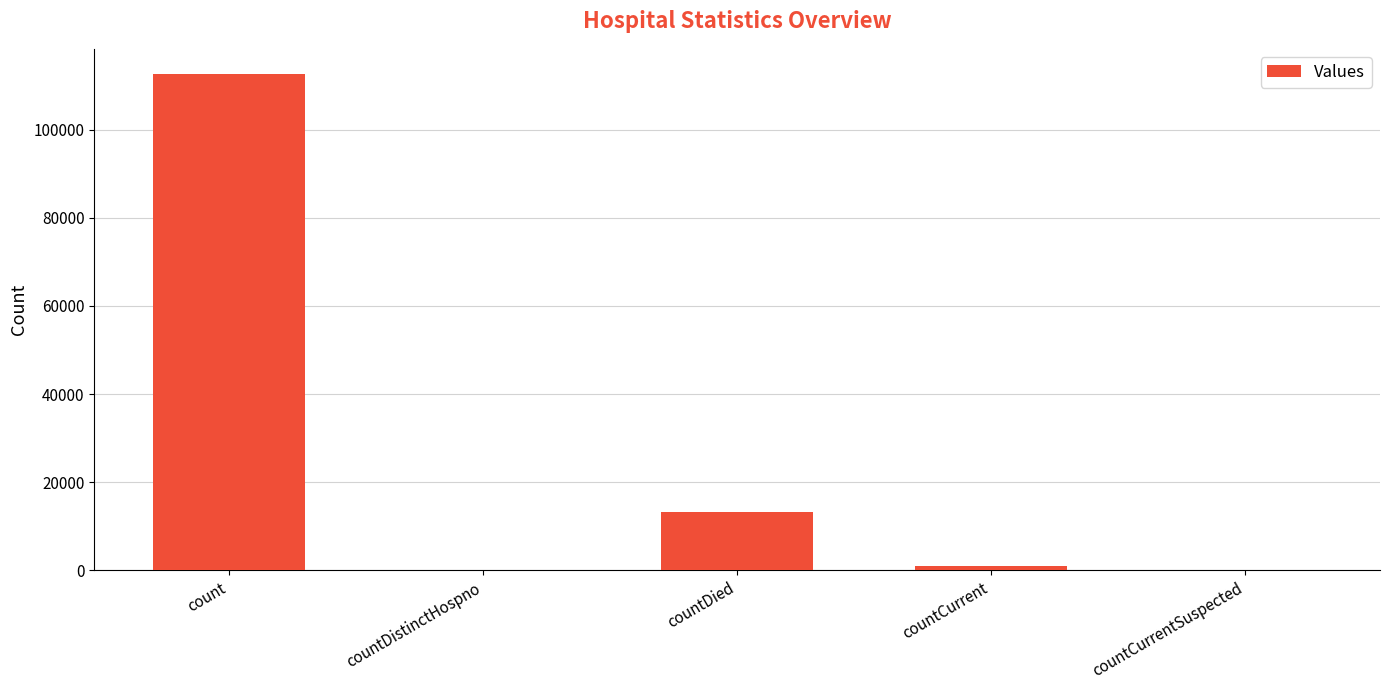

Reading left to right, extract all data points from this chart.

count=112679	countDistinctHospno=0	countDied=13166	countCurrent=907	countCurrentSuspected=0